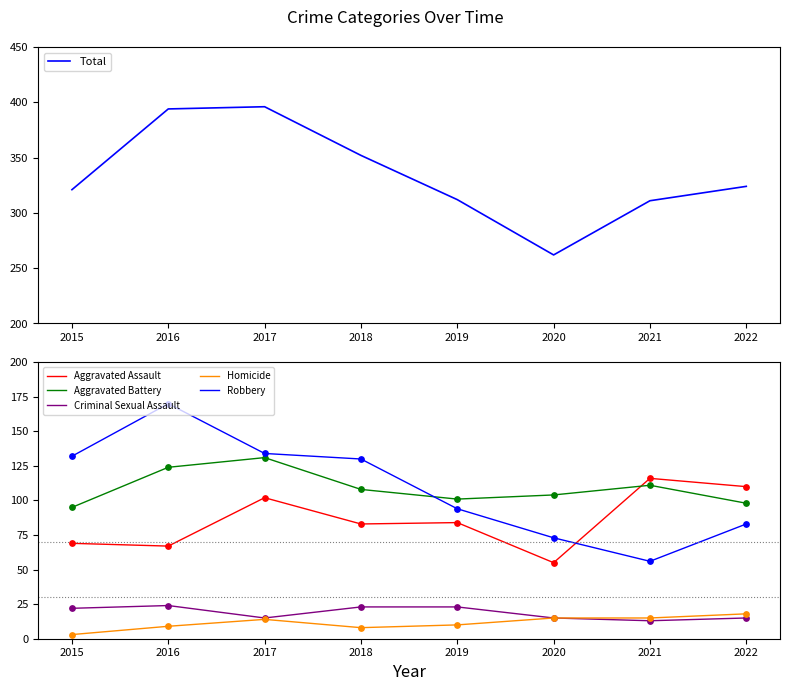

At how many categories does at least one series exceed 95?

8